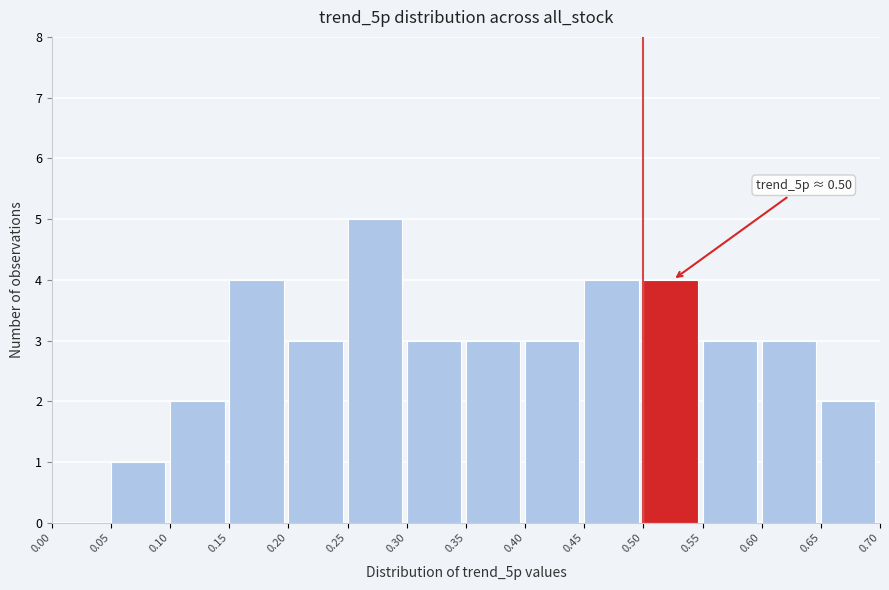

Which range on the x-axis has the tallest bar?

0.25 to 0.30